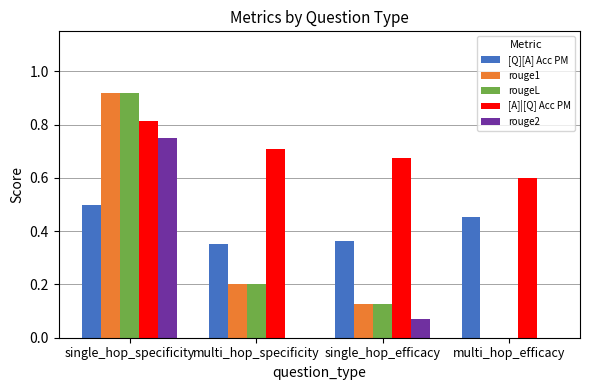

What is the spread (max minus min) of values at multi_hop_efficacy?

0.6